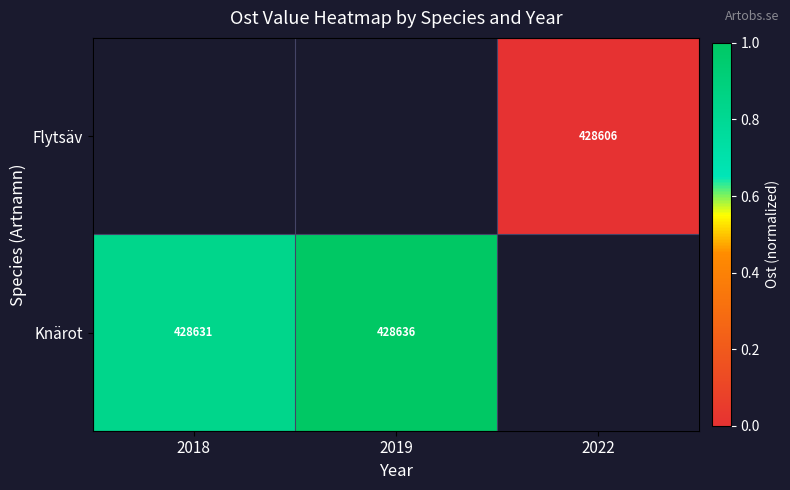

What is the difference between the Knärot values at 2018 and 2019?

5